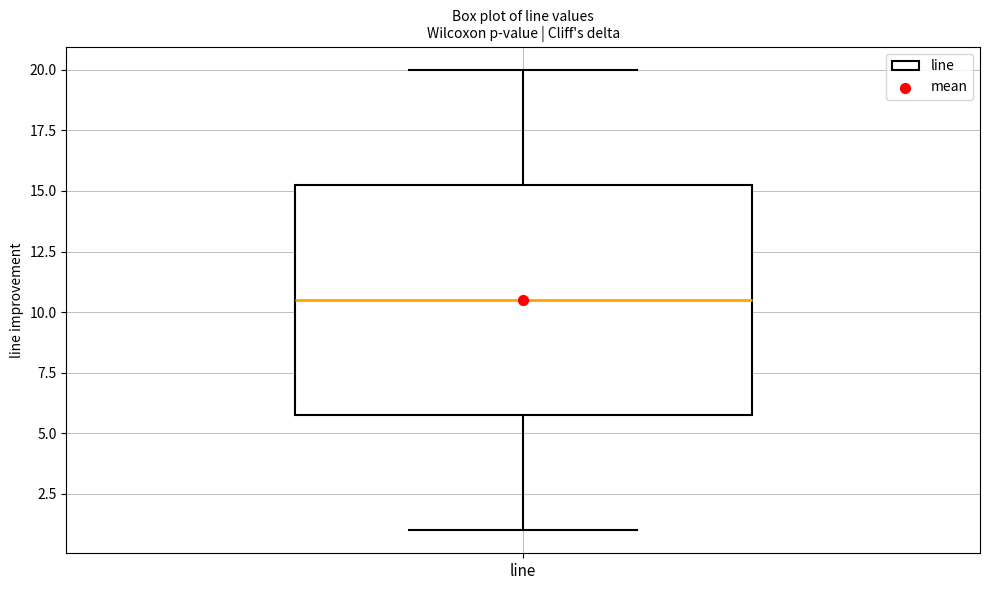

Read this box plot against the y-axis: the position of the median line, the range covered by the box, and the ends of both whiskers. The values are not printed on the chart, so give them approximately, as read against the axis.

median 10.5, box 6.0 to 15.5, whiskers 1.0 to 20.0